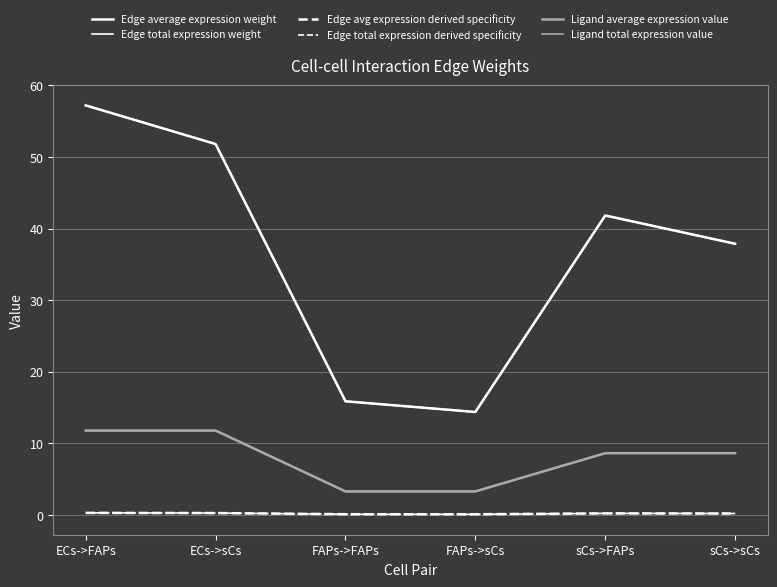

Does the chart have visible grid lines?

Yes